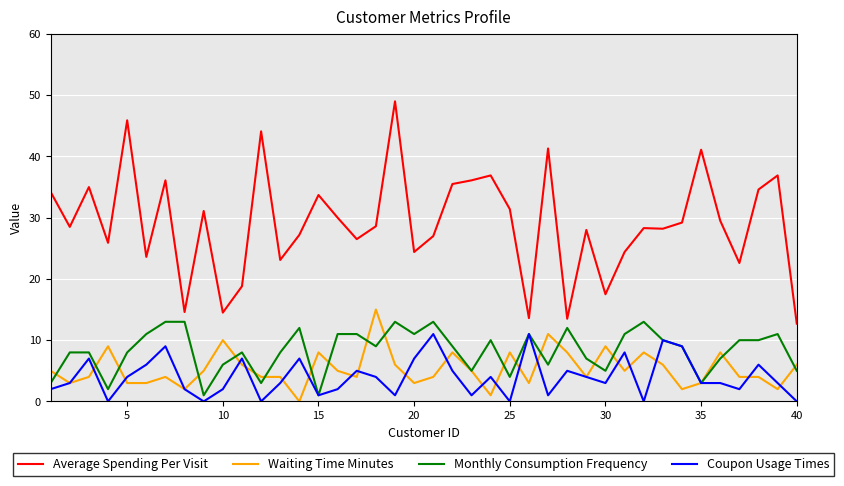

True or false: Monthly Consumption Frequency and Average Spending Per Visit cross at least once.

False